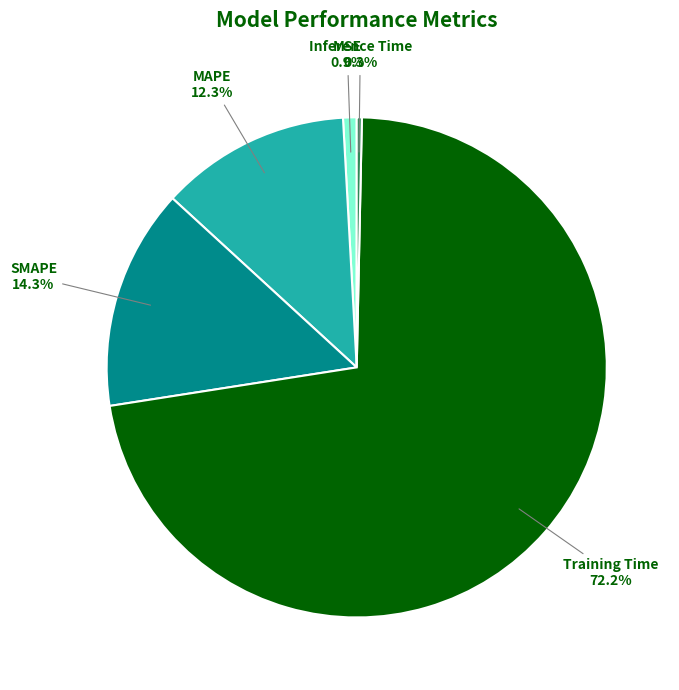

Does any single category account for the majority?

Yes